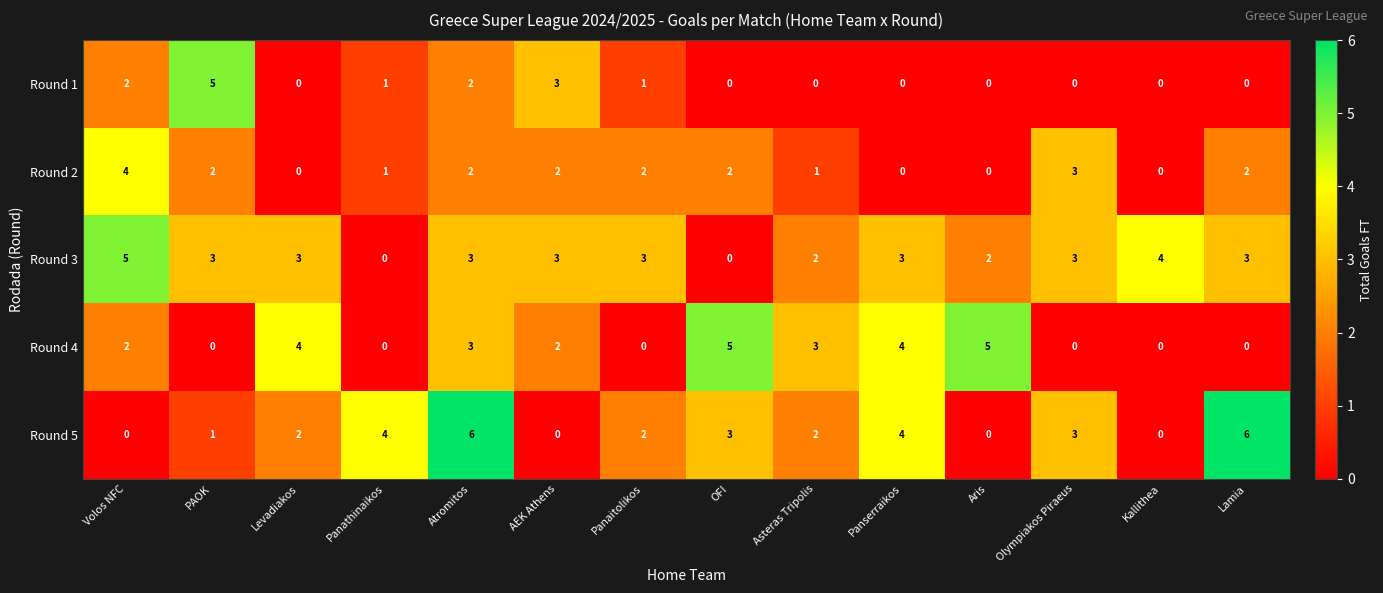

At which category is the sum across all series the highest?

Atromitos